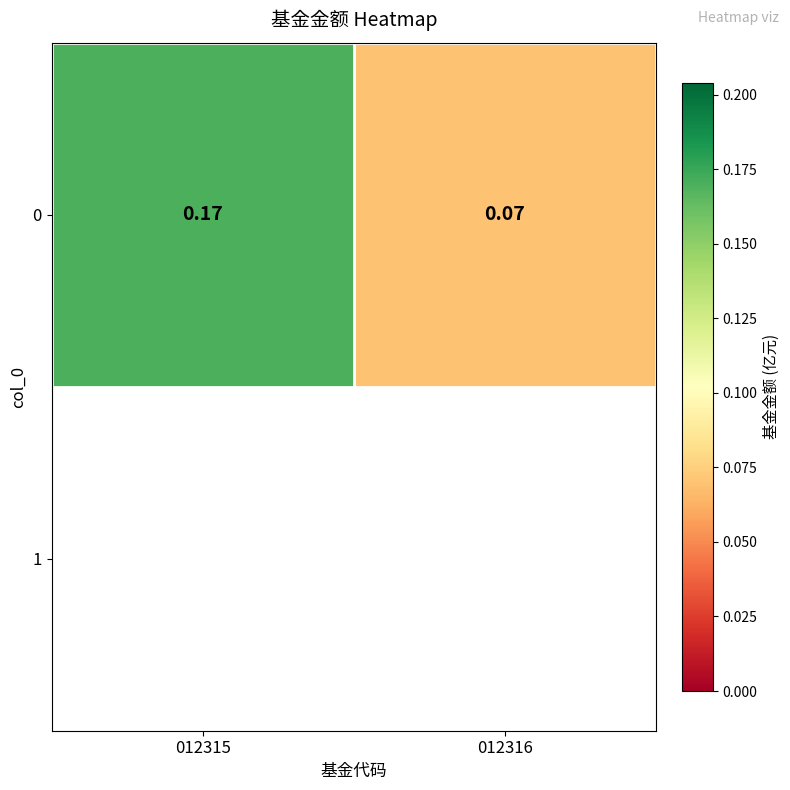

How many distinct data groups are displayed?

1